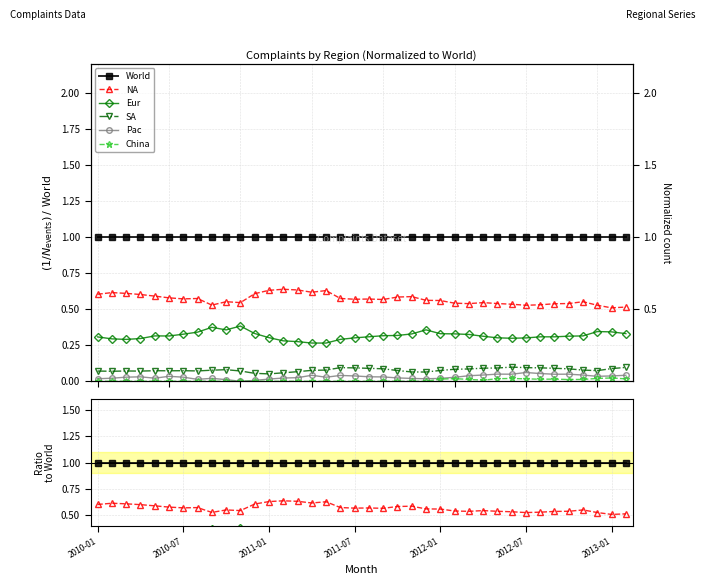

True or false: NA and Pac intersect in this chart.

False